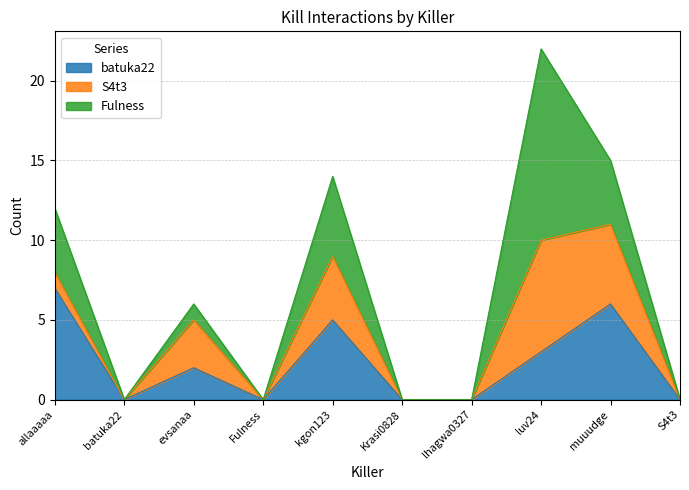

At which category is the sum across all series the highest?

luv24